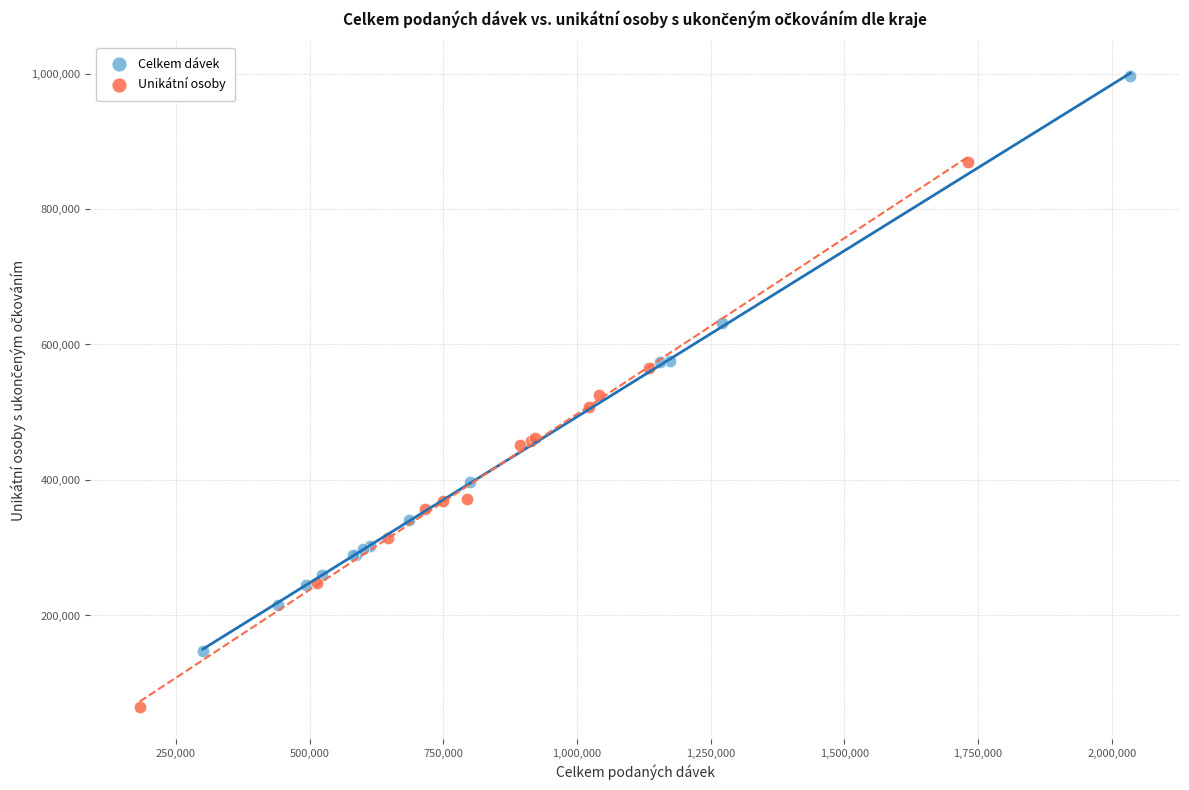

Which series reaches the maximum Y coordinate?

Celkem dávek